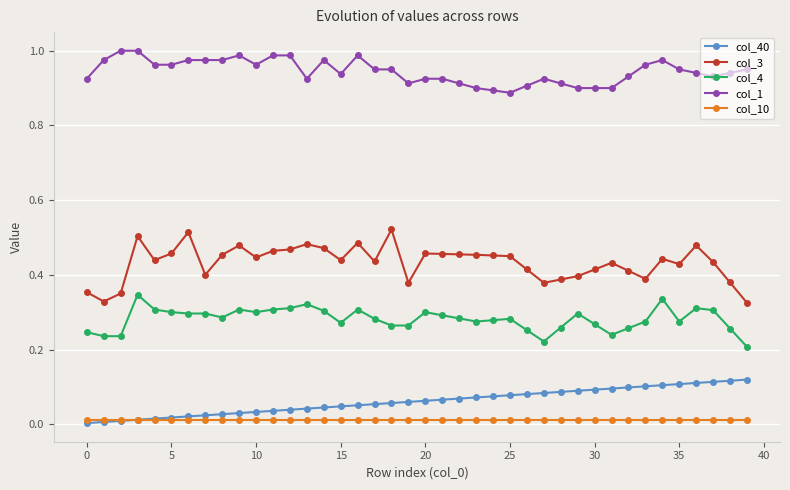

True or false: col_1 has more than 0 points higher than both neighbors.

True